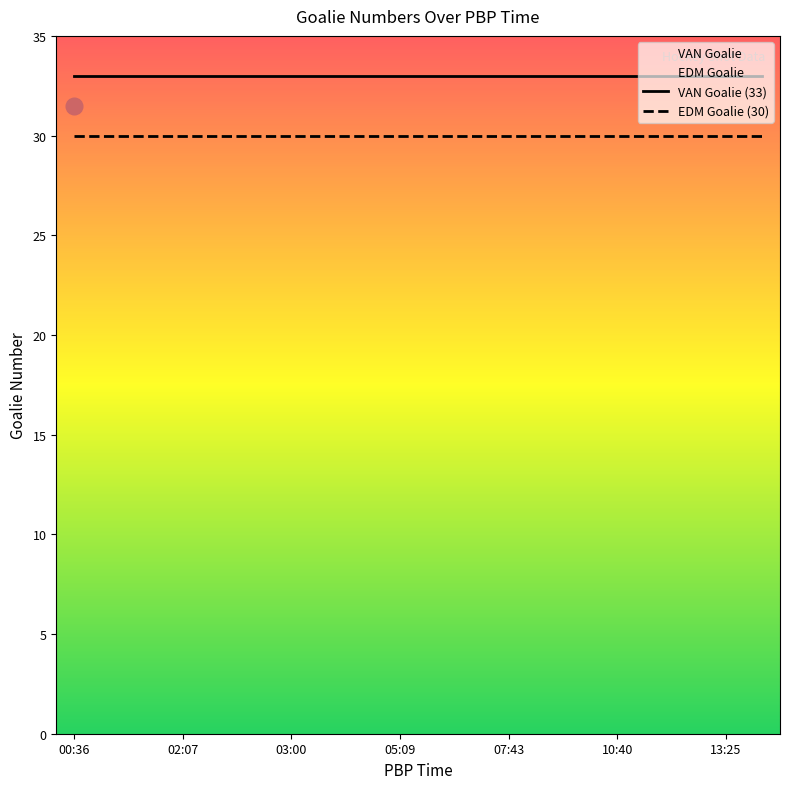

Which label corresponds to the smallest value in the chart?

00:36